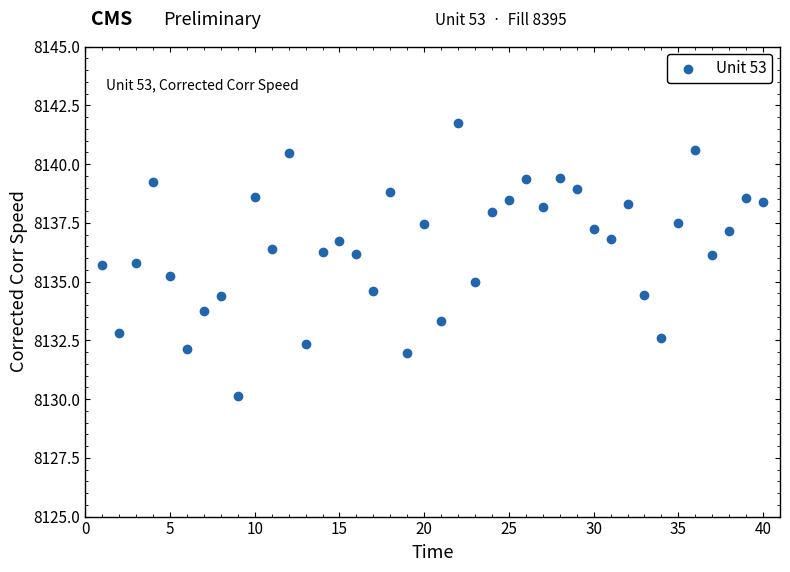

What is the range of Y values (max minus min)?

11.6